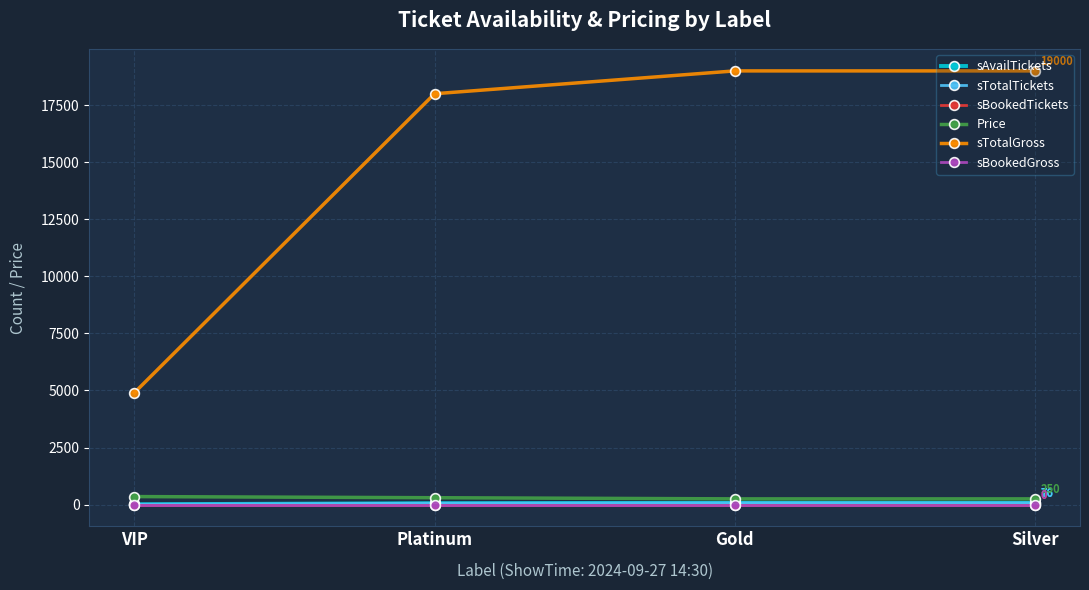

Between VIP and Gold, which series saw the biggest shift?

sTotalGross